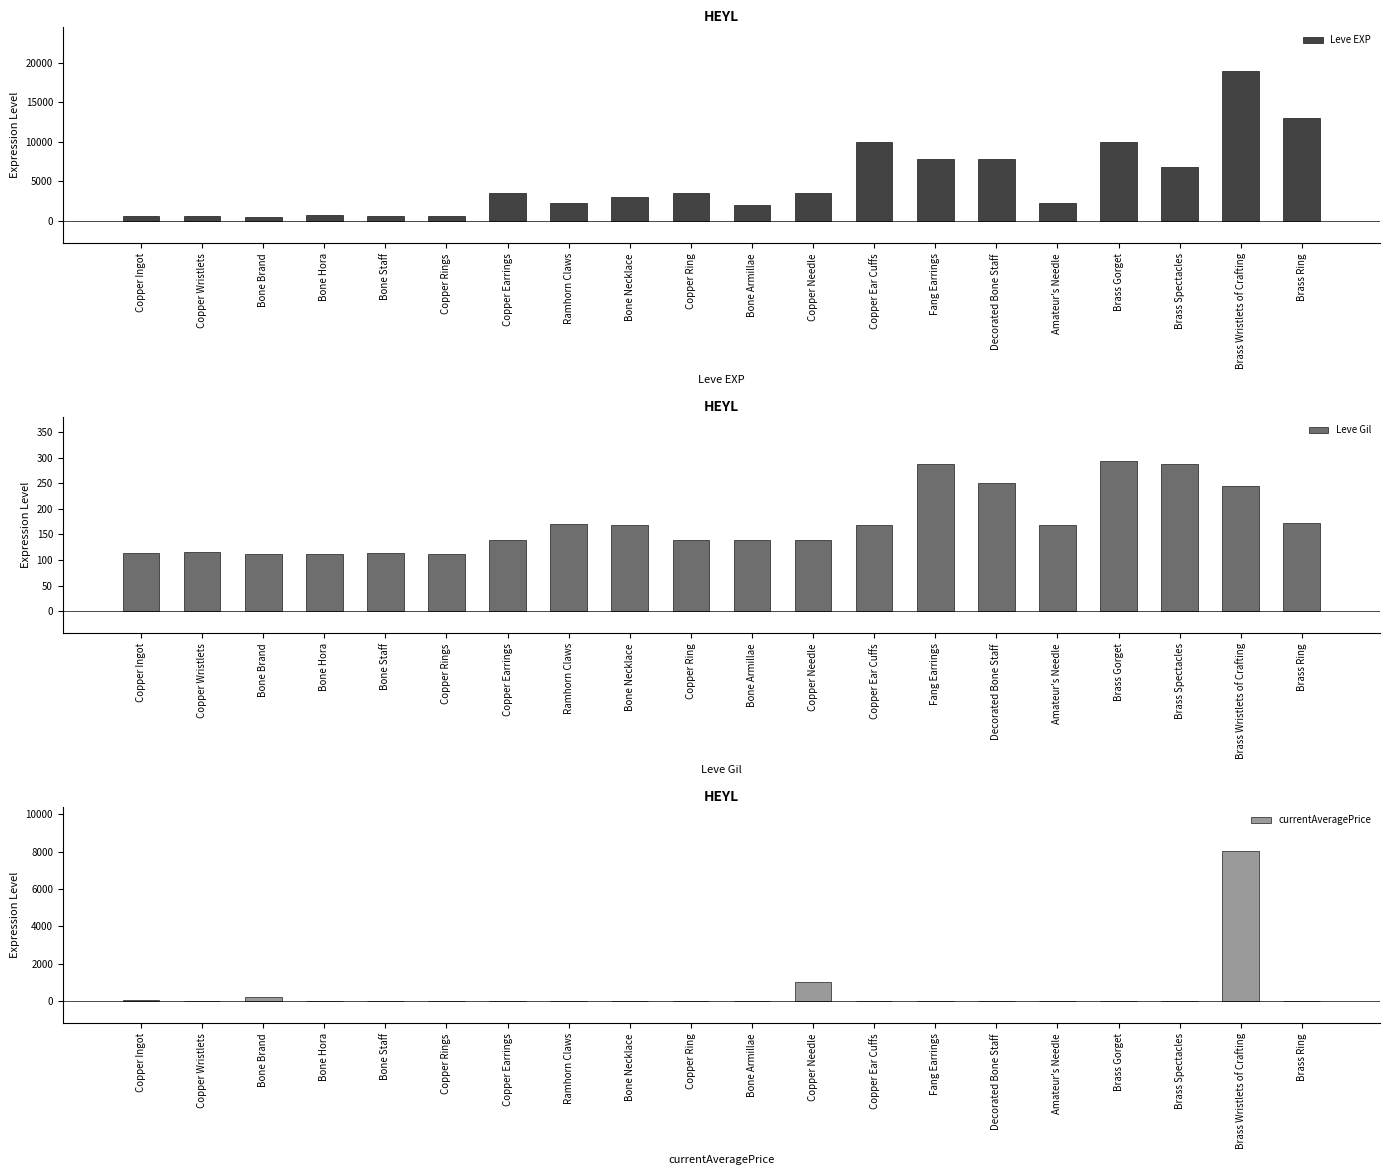

Between Copper Rings and Brass Wristlets of Crafting, which series saw the biggest shift?

Leve EXP